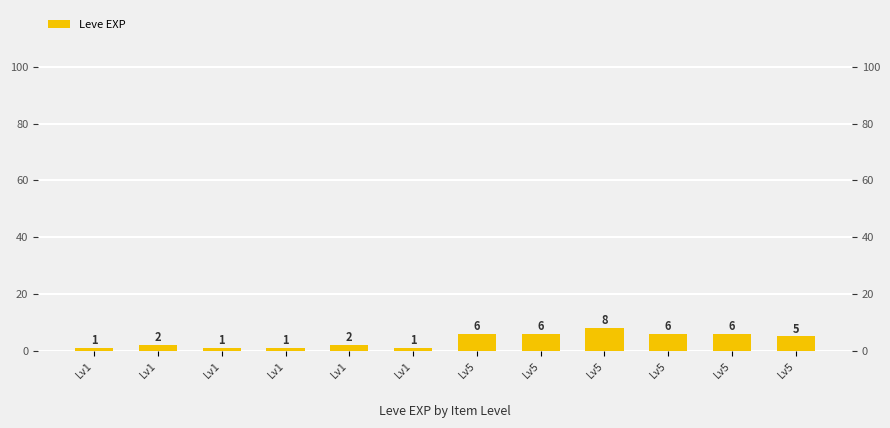

Reading left to right, list all the values displayed in this chart.

Lv1=1	Lv1=2	Lv1=1	Lv1=1	Lv1=2	Lv1=1	Lv5=6	Lv5=6	Lv5=8	Lv5=6	Lv5=6	Lv5=5